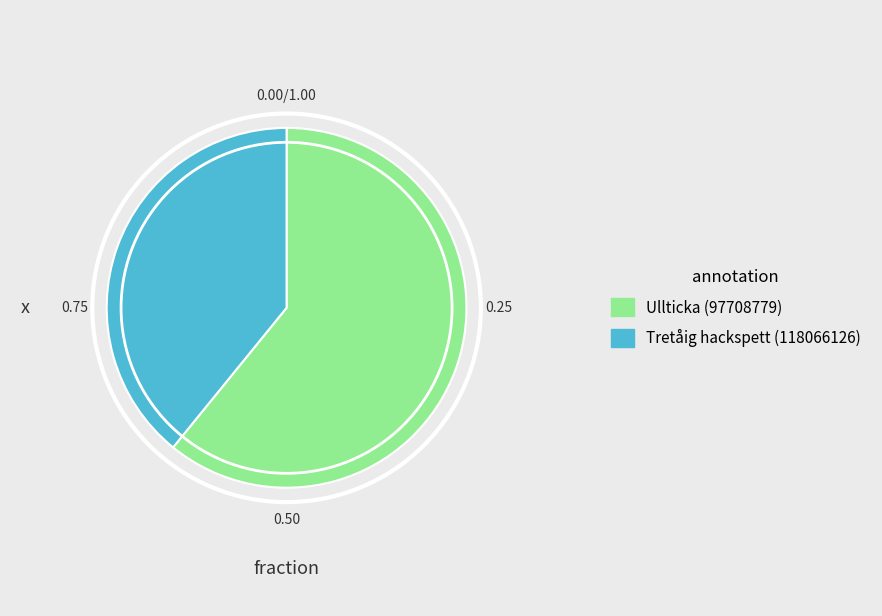

Combined, do Ullticka (97708779) and Tretåig hackspett (118066126) account for over 50%?

Yes